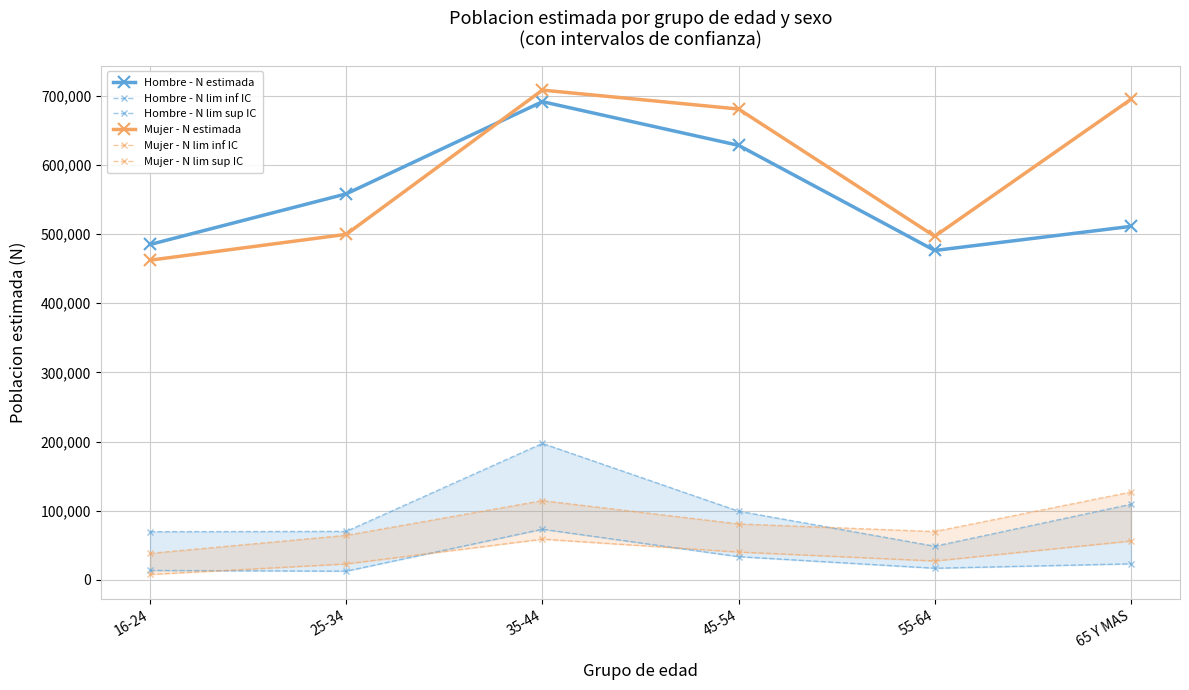

What position from the right is 35-44?

4